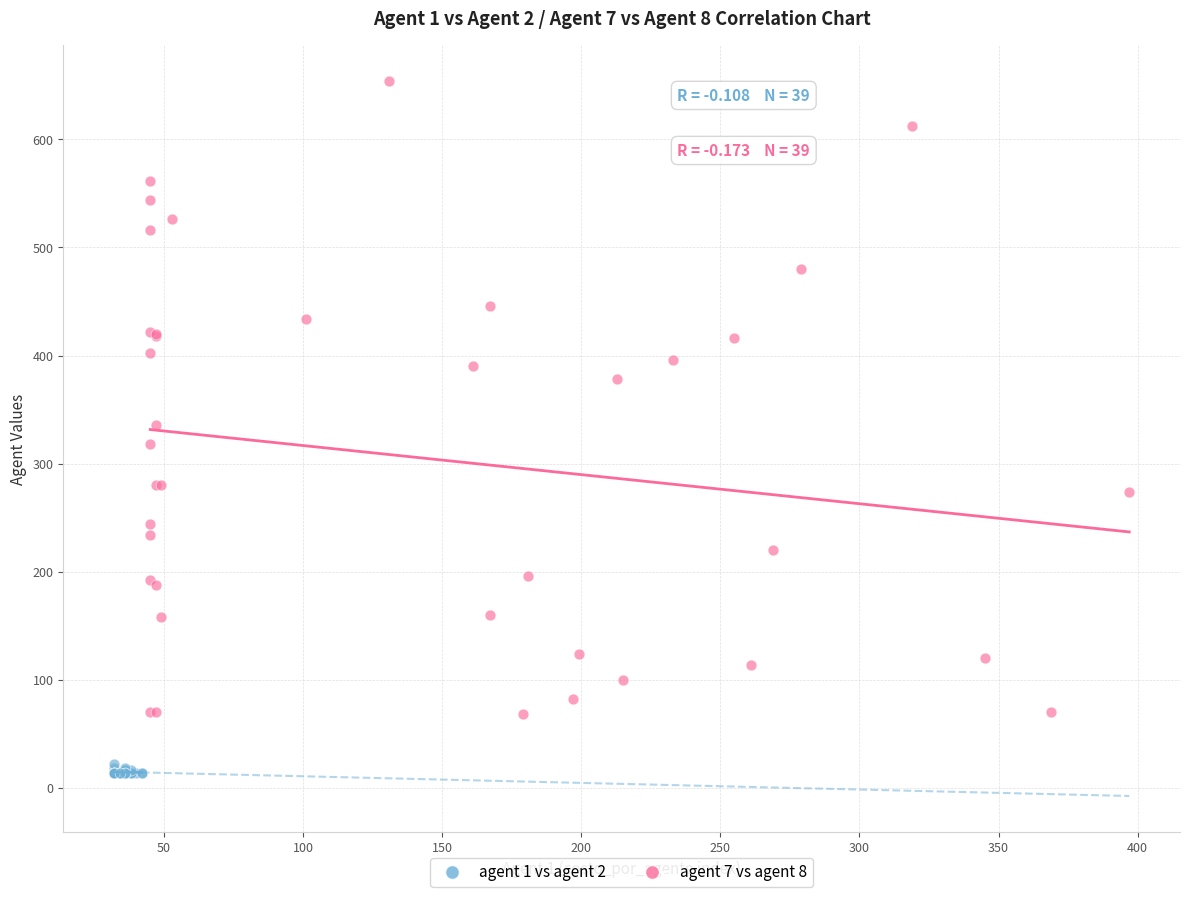

Which series reaches the minimum Y coordinate?

agent 1 vs agent 2